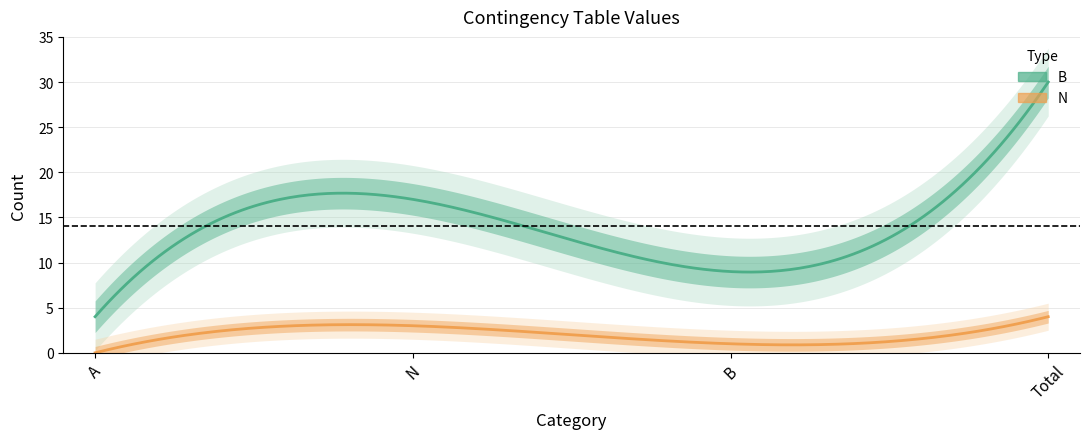

Count the N values in the range 1 to 4.

3